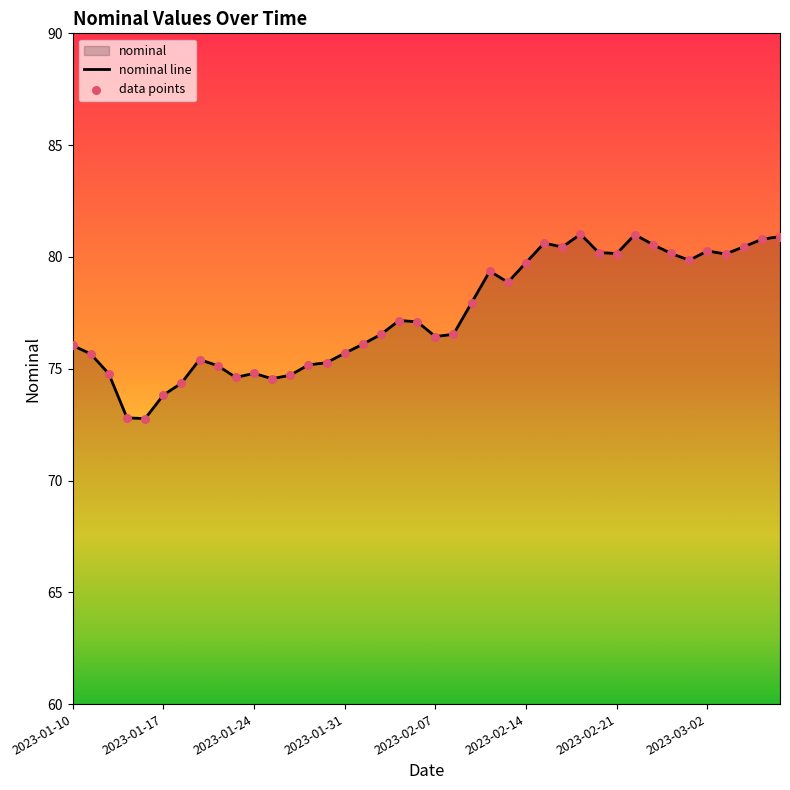

Which has a higher value, 2023-01-12 or 2023-02-07?

2023-02-07